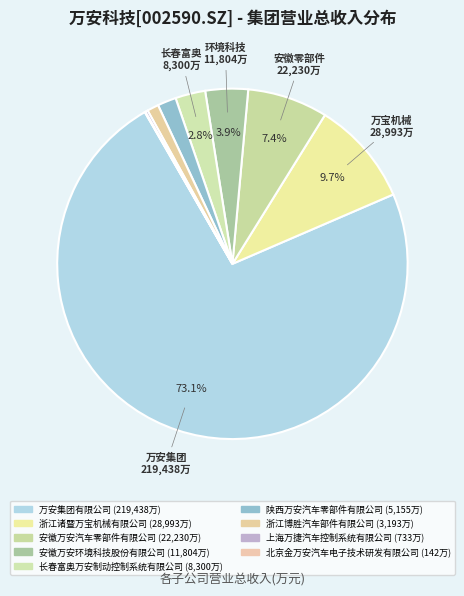

How many slices are in this pie chart?

9